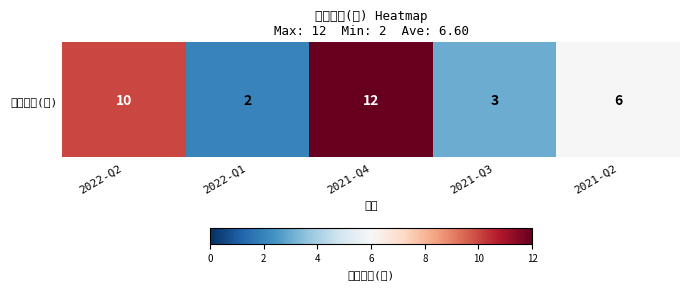

The chart shows a value of 4 at 2022-Q2. True or false?

False